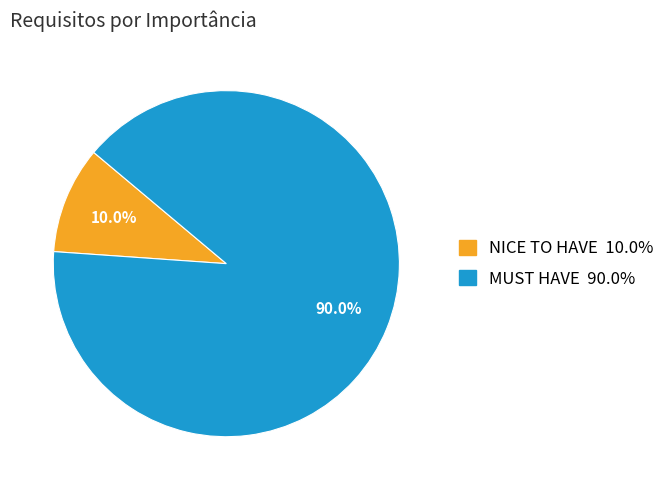

Is it true that NICE TO HAVE is 20% of the pie?

False